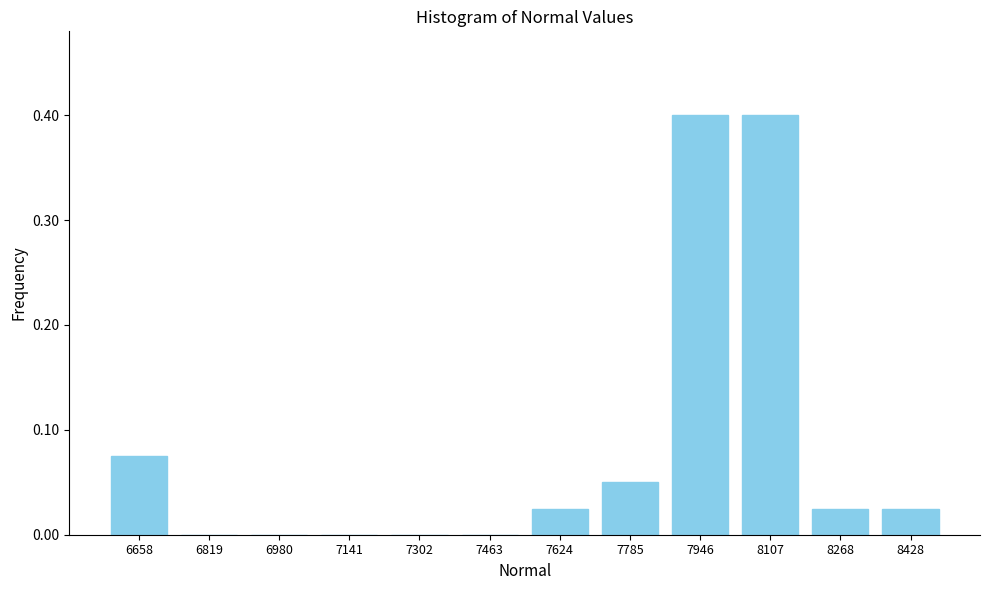

What is the sum of all values?

1.0